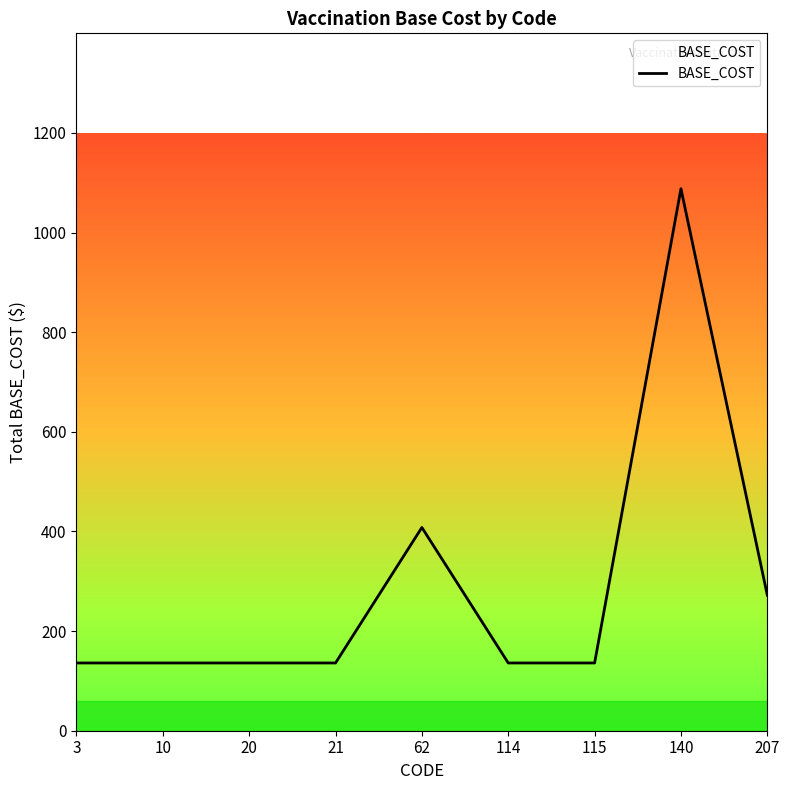

True or false: the data has more than 0 interior local peaks.

True